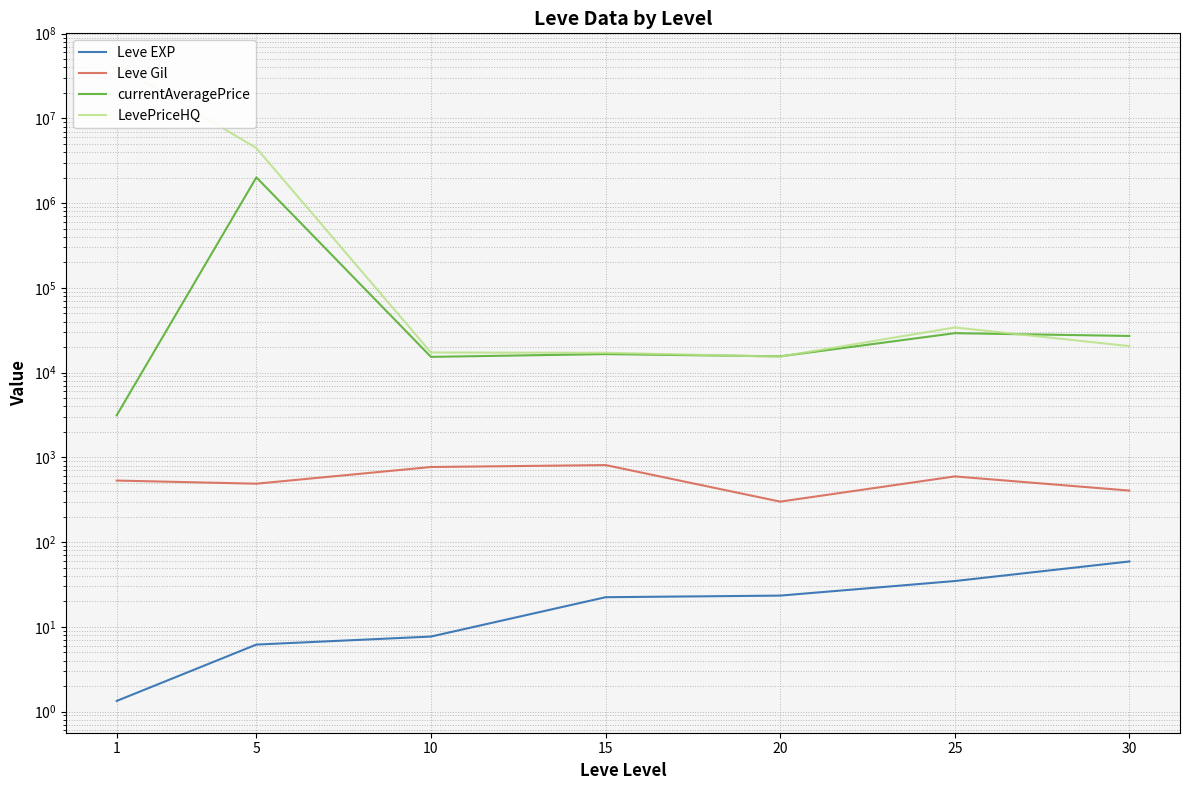

How many series are shown in this chart?

4